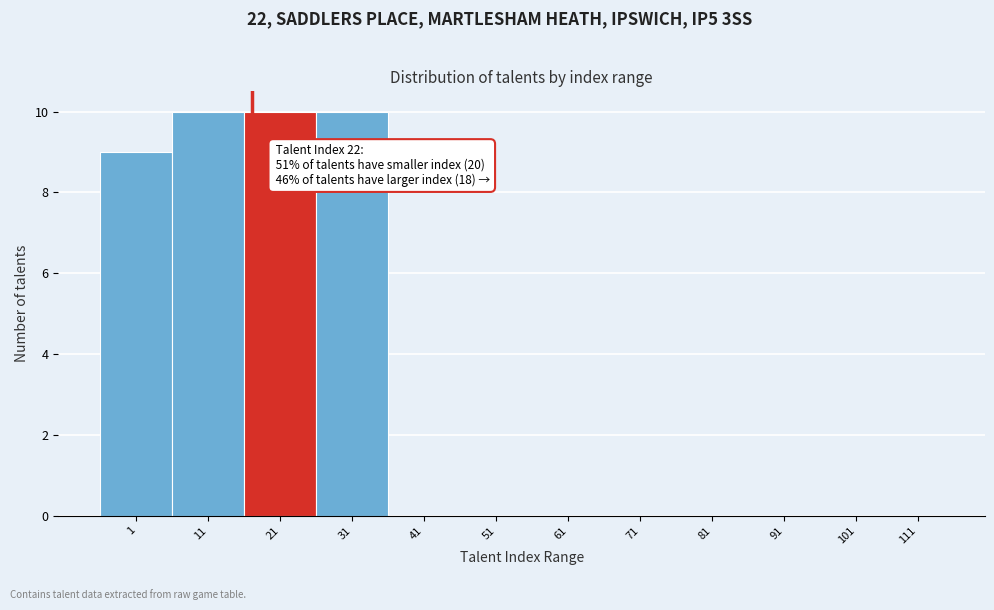

Reading right to left, extract all data points from this chart.

111=0	101=0	91=0	81=0	71=0	61=0	51=0	41=0	31=10	21=10	11=10	1=9